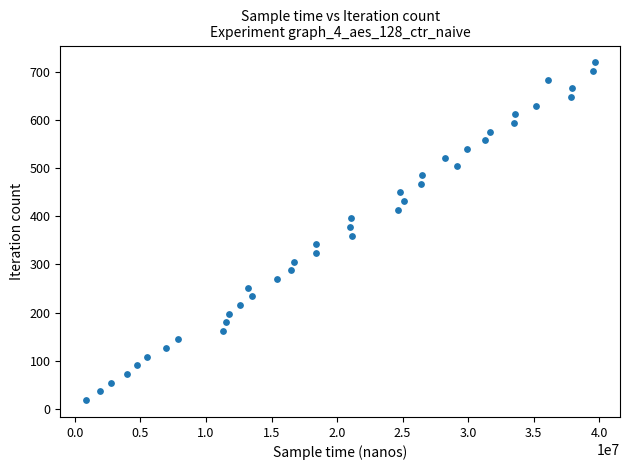

What is the range of X values (max minus min)?

38815702